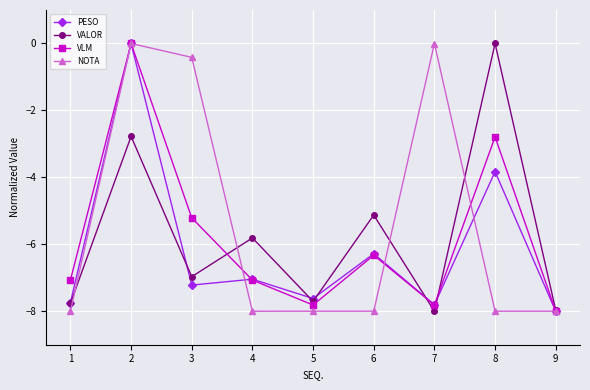

Rank the series at 8 from lowest to highest value.

NOTA, PESO, VLM, VALOR